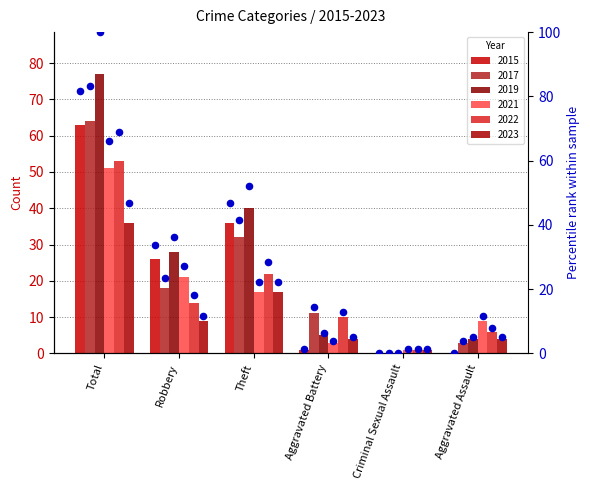

Which series has the largest total across all categories?

2019 pct